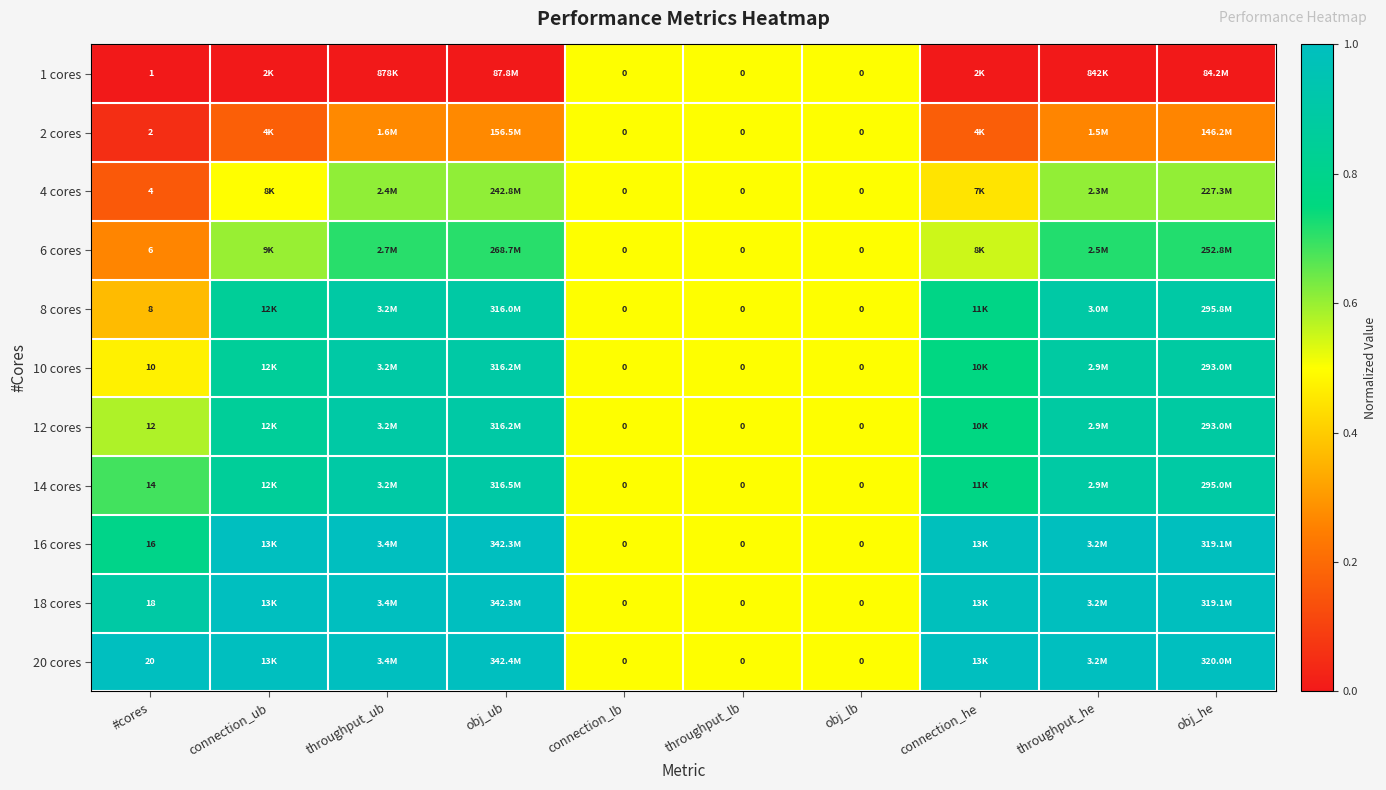

Is it true that 2 cores equals 0.5 at throughput_lb?

True